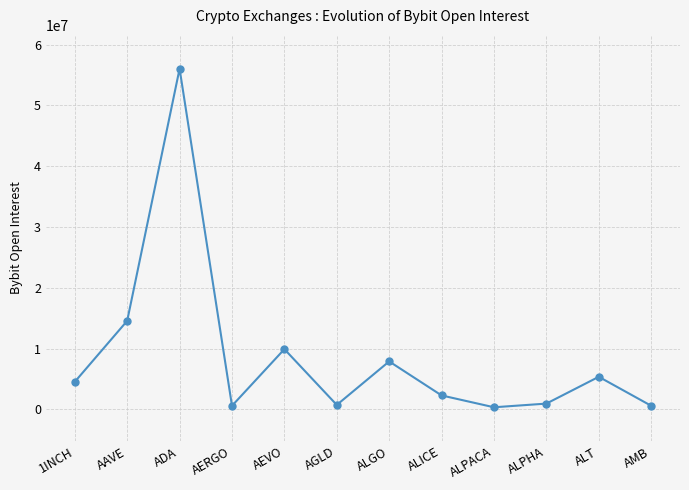

What is the change in value from AAVE to ALICE?

-12270104